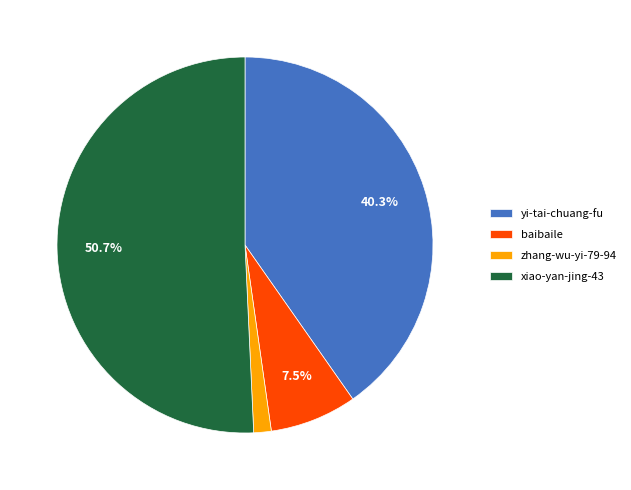

Which category accounts for the majority?

xiao-yan-jing-43